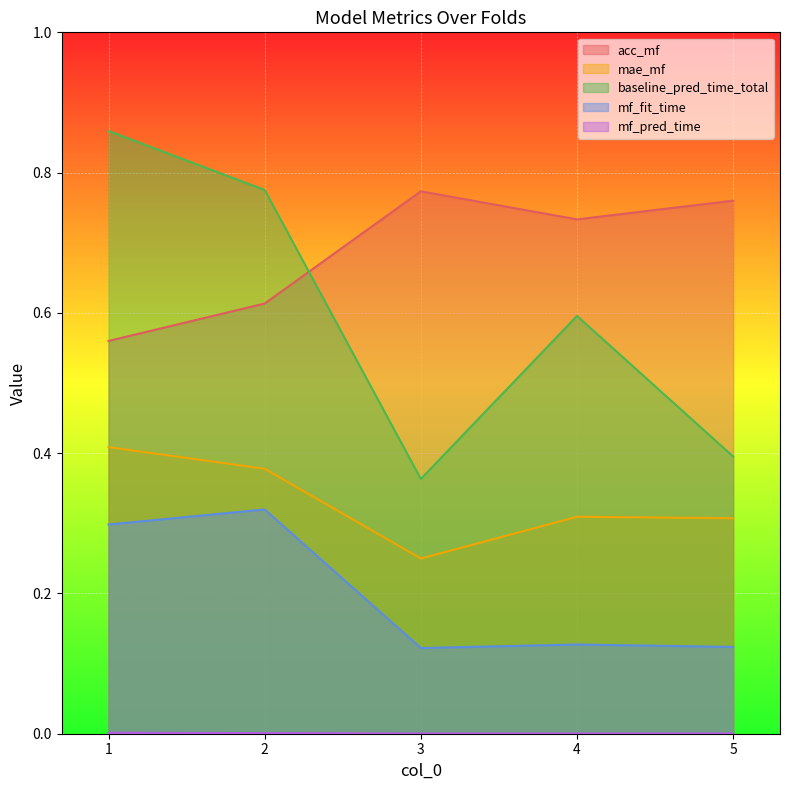

What is the value of the mf_fit_time point at the 2nd from the left?

0.3